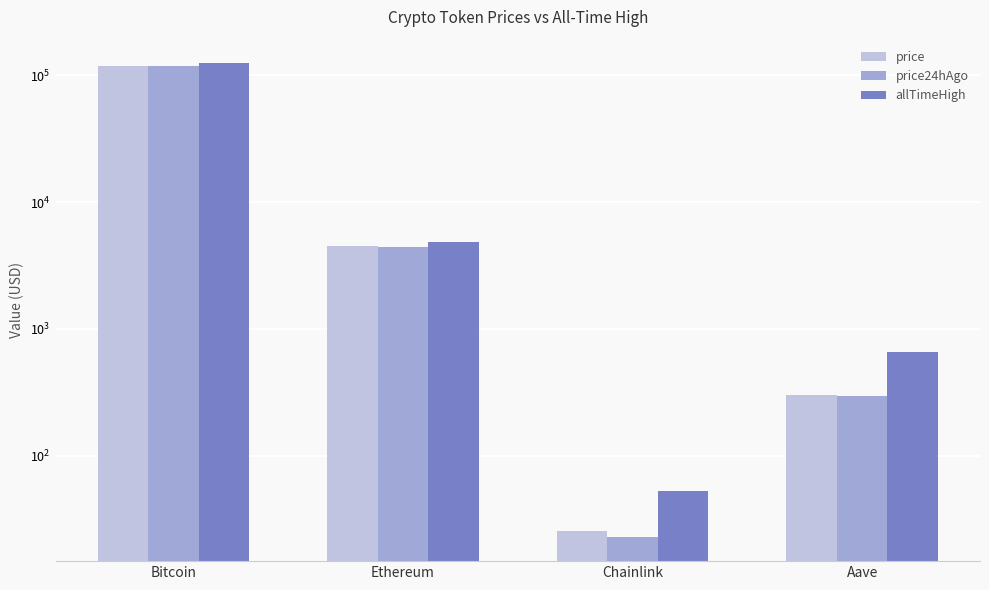

Which has a higher value, Chainlink or Aave?

Aave